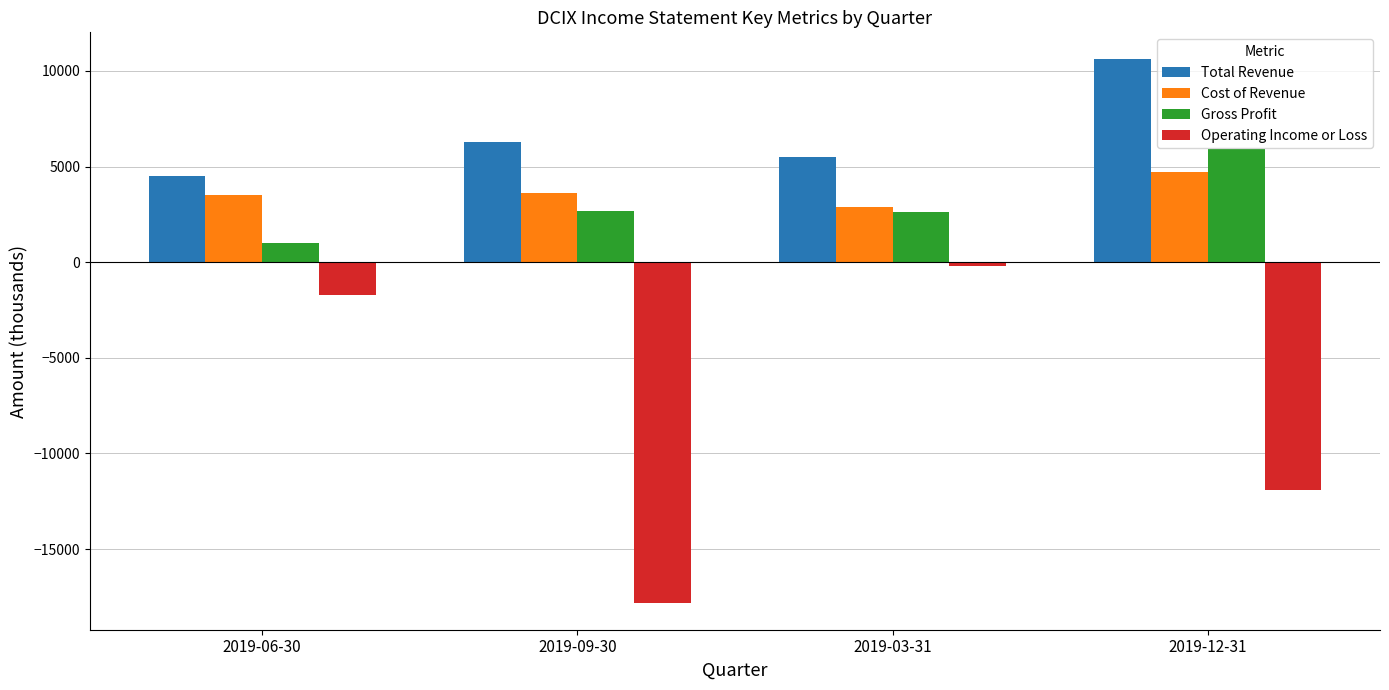

At 2019-12-31, list the series in order from largest to smallest.

Total Revenue, Gross Profit, Cost of Revenue, Operating Income or Loss